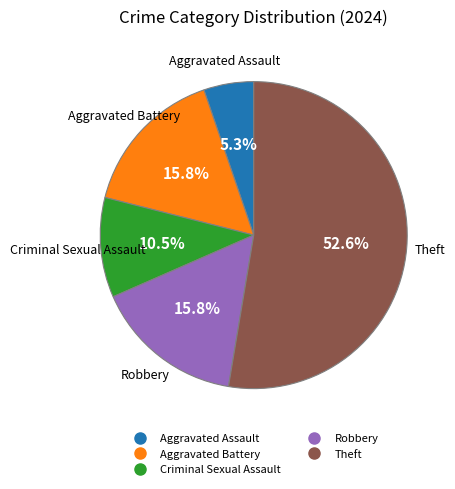

Does any single category account for the majority?

Yes